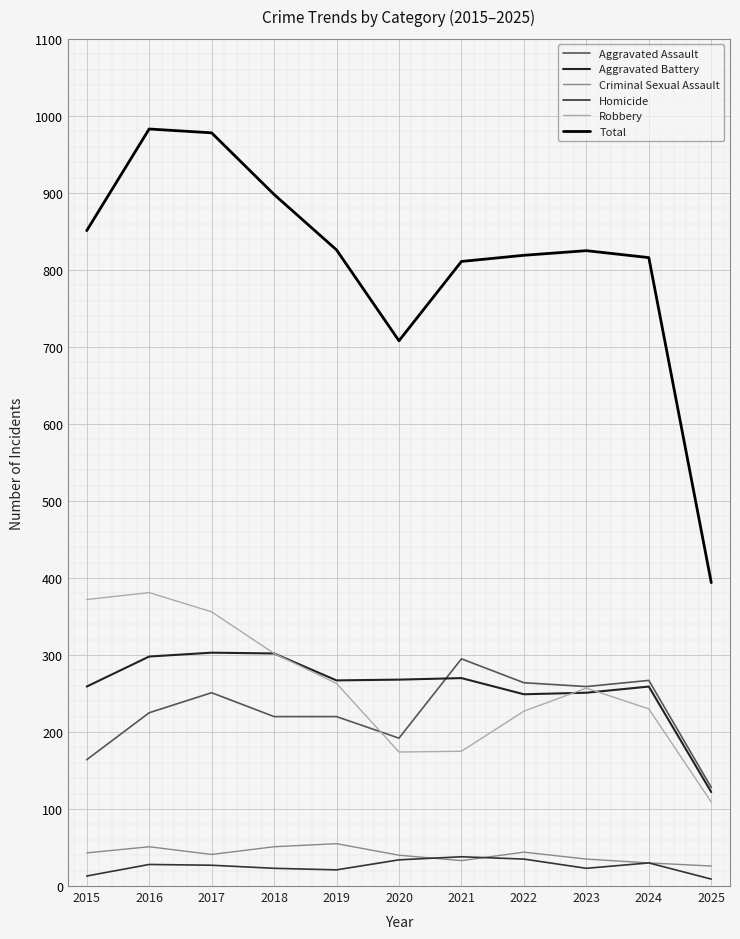

Which category has the lowest value in the Robbery series?

2025